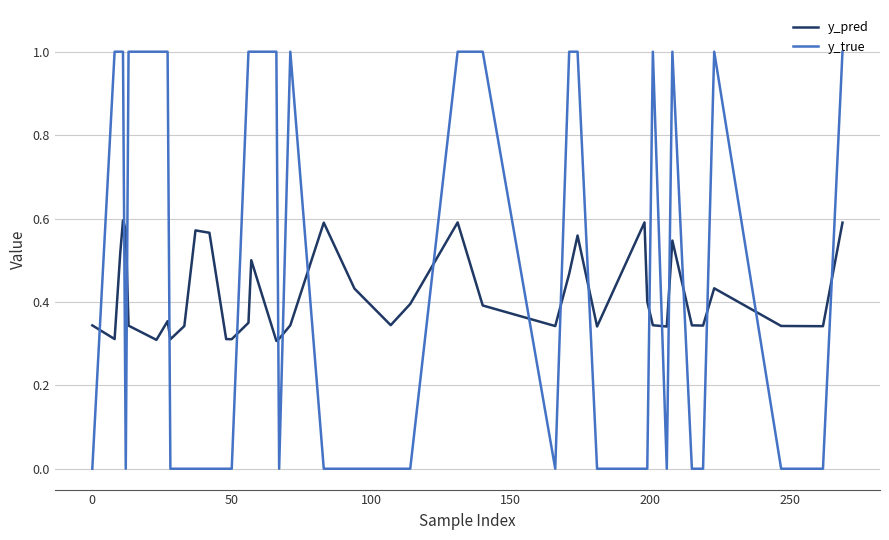

True or false: y_pred and y_true cross at least once.

True